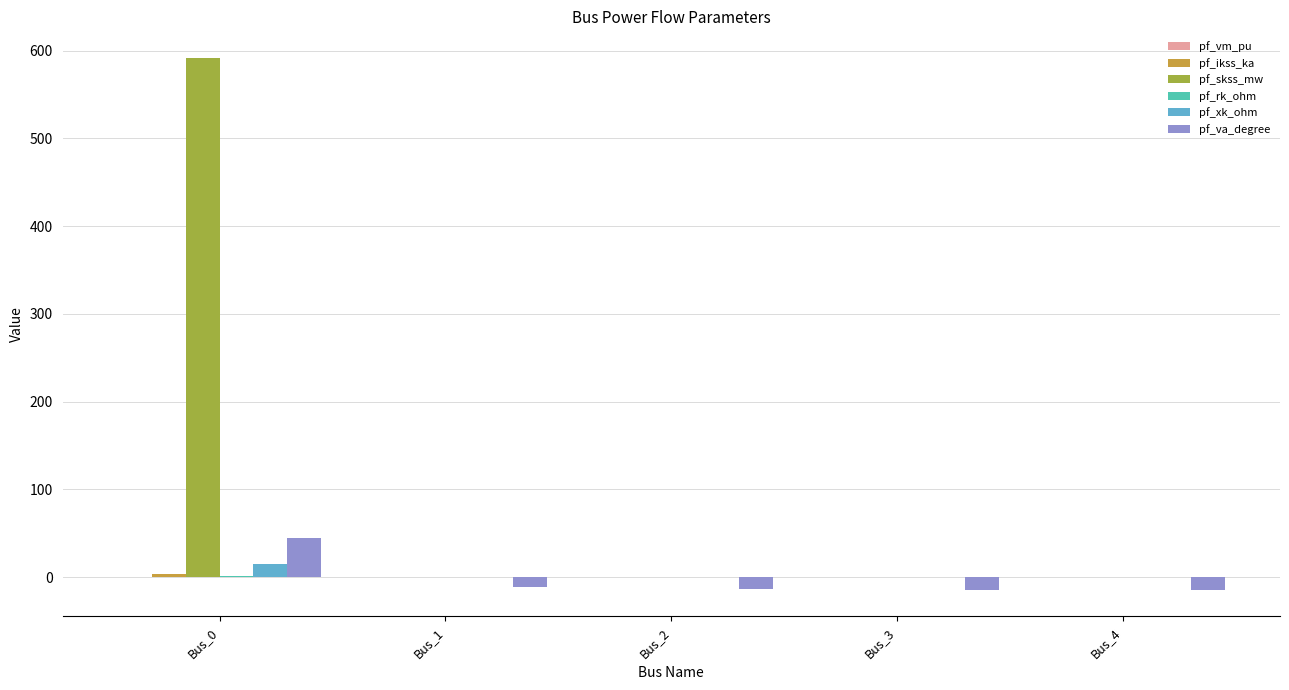

Is the value of pf_skss_mw at Bus_3 greater than the value of pf_va_degree at Bus_2?

Yes